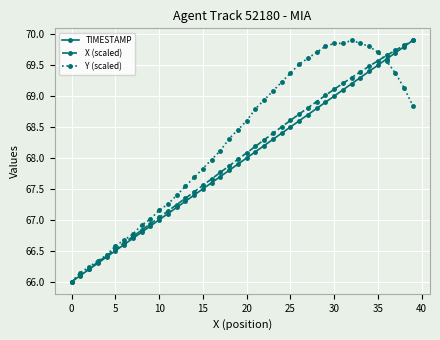

How many series are shown in this chart?

3